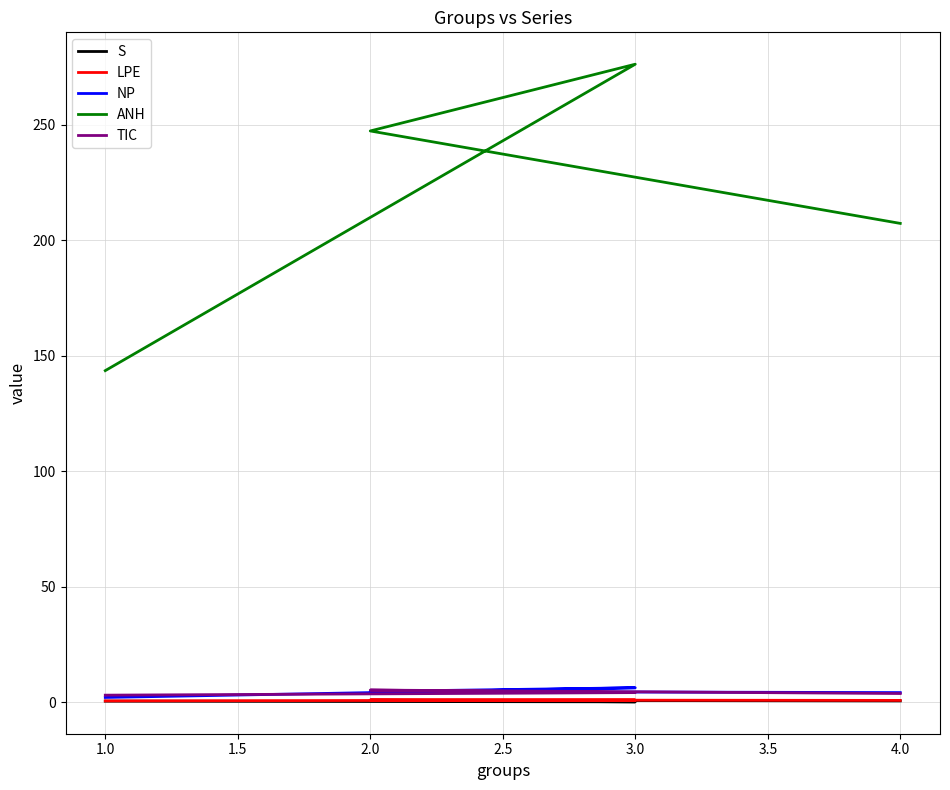

Which series has the widest spread of values?

ANH